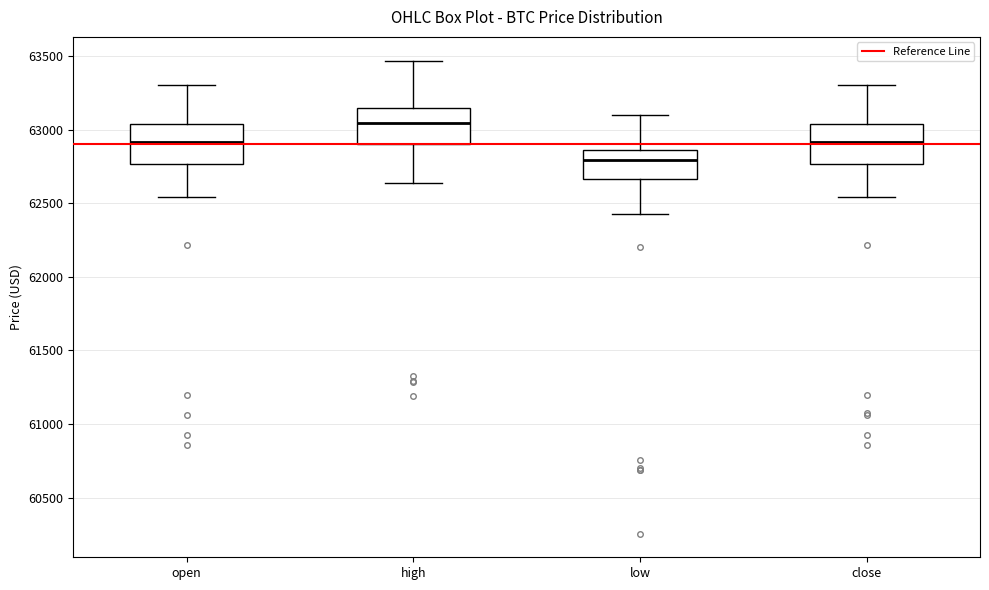

Where is the lower edge of the box for high on the y-axis? The values are not printed on the chart, so give them approximately, as read against the axis.

62900